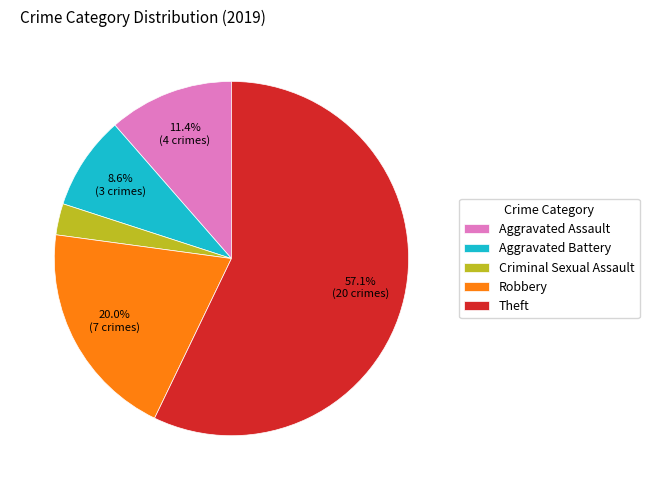

To the nearest percent, what is the average slice percentage?

20%